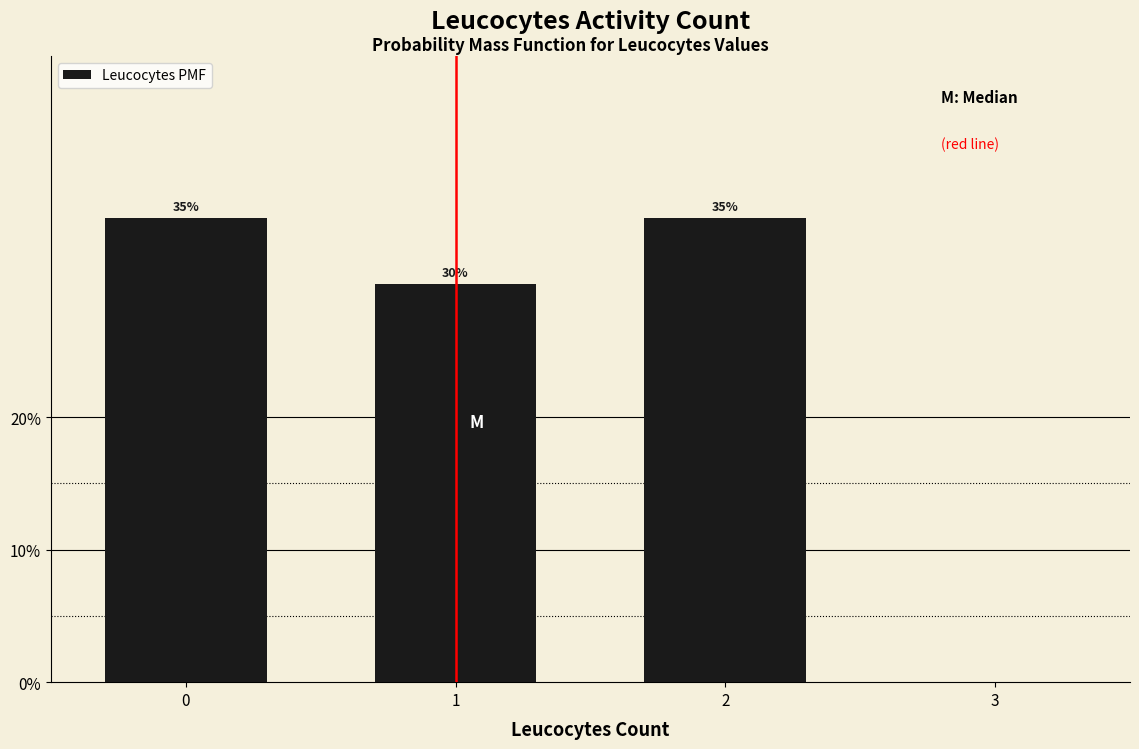

Reading right to left, list all the values displayed in this chart.

35	30	35